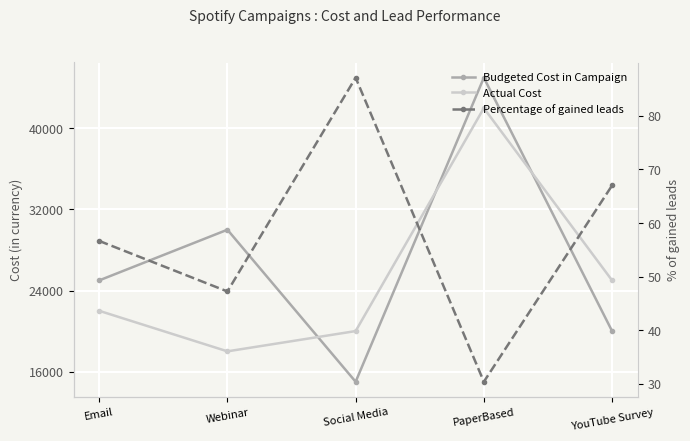

True or false: Percentage of gained leads has a value of 113.6 at YouTube Survey.

False